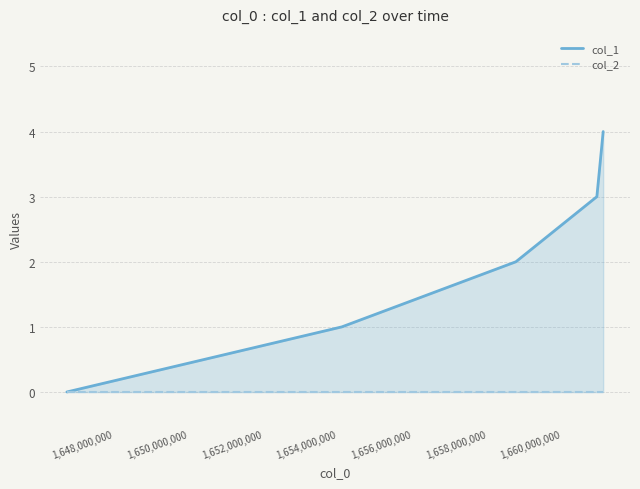

Count the number of categories in the chart.

5